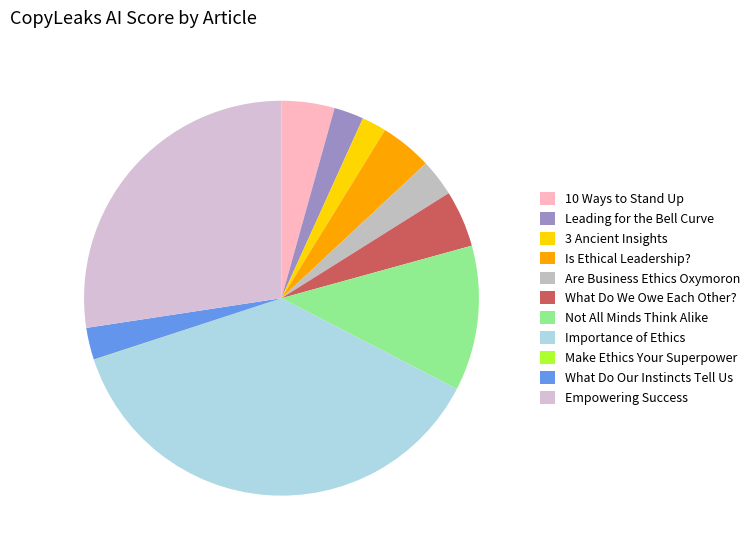

To the nearest percent, what is the difference between the largest and smallest slice percentages?

37%